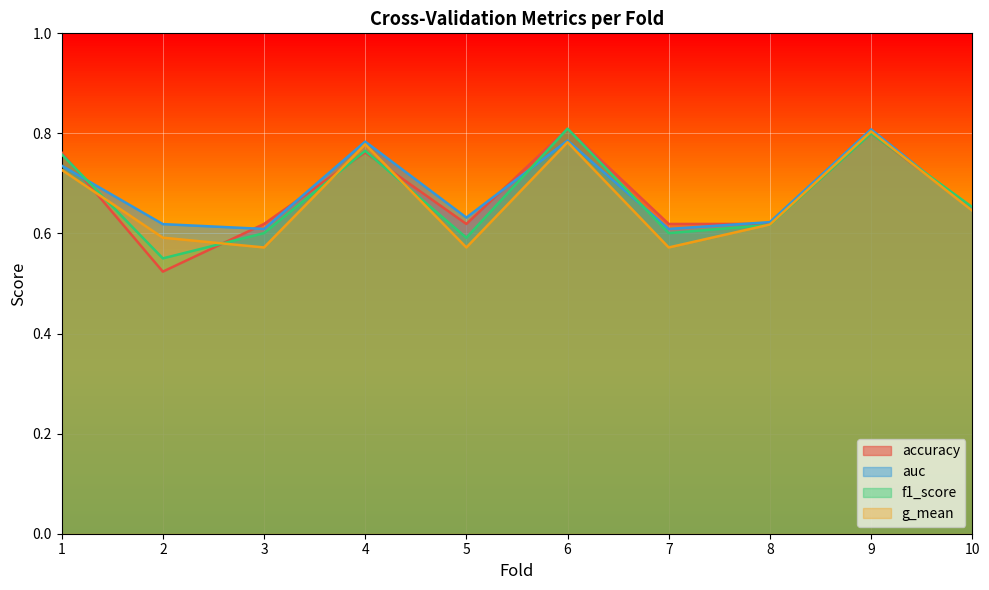

Reading right to left, what are all the values shown in this chart?

accuracy: 10=0.7	9=0.8	8=0.6	7=0.6	6=0.8	5=0.6	4=0.8	3=0.6	2=0.5	1=0.8
auc: 10=0.6	9=0.8	8=0.6	7=0.6	6=0.8	5=0.6	4=0.8	3=0.6	2=0.6	1=0.7
f1_score: 10=0.7	9=0.8	8=0.6	7=0.6	6=0.8	5=0.6	4=0.8	3=0.6	2=0.6	1=0.8
g_mean: 10=0.6	9=0.8	8=0.6	7=0.6	6=0.8	5=0.6	4=0.8	3=0.6	2=0.6	1=0.7